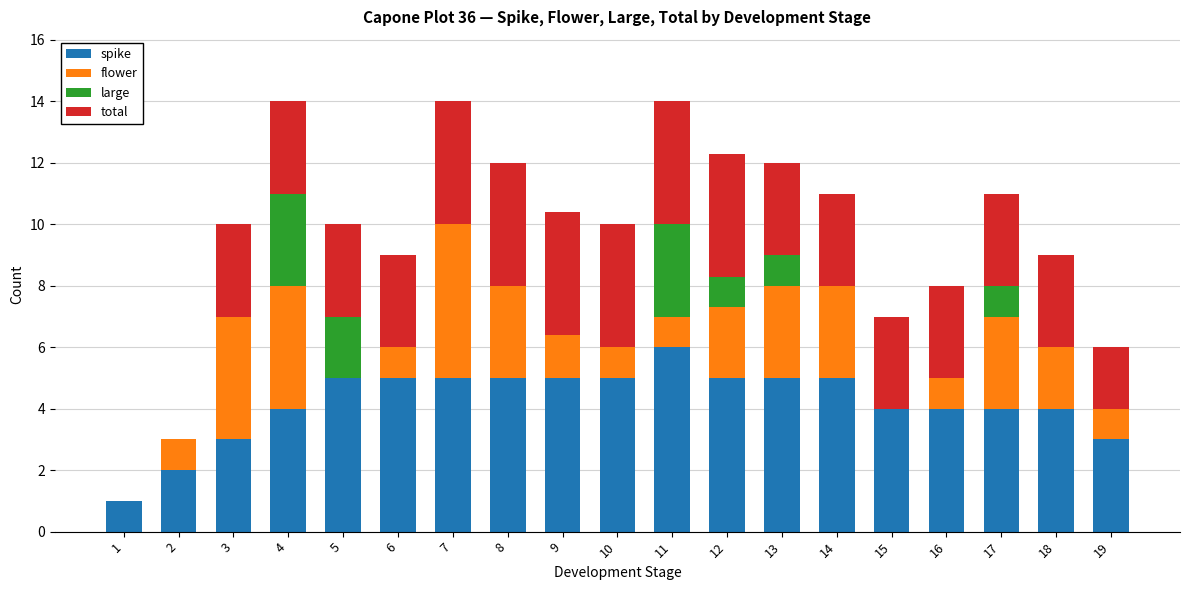

Is it true that spike equals 1.2 at 4?

False